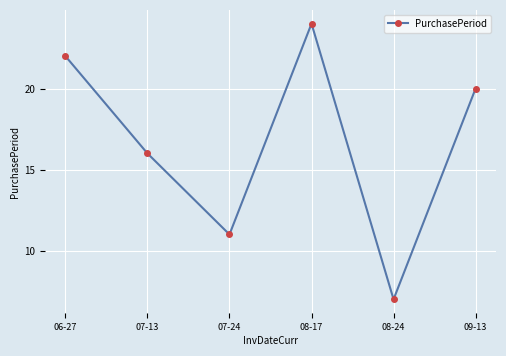

The chart shows a value of 24 at 08-17. True or false?

True